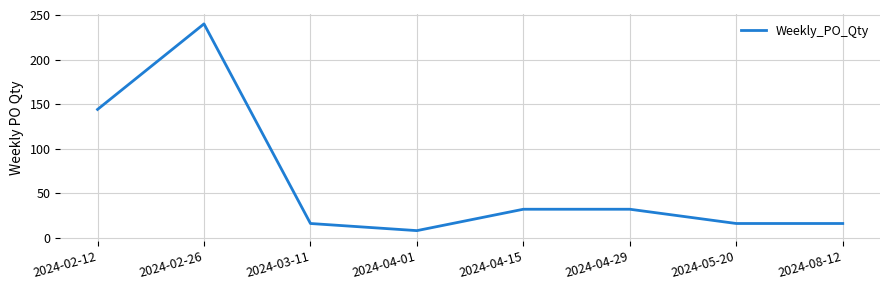

How many values are below 32?

4